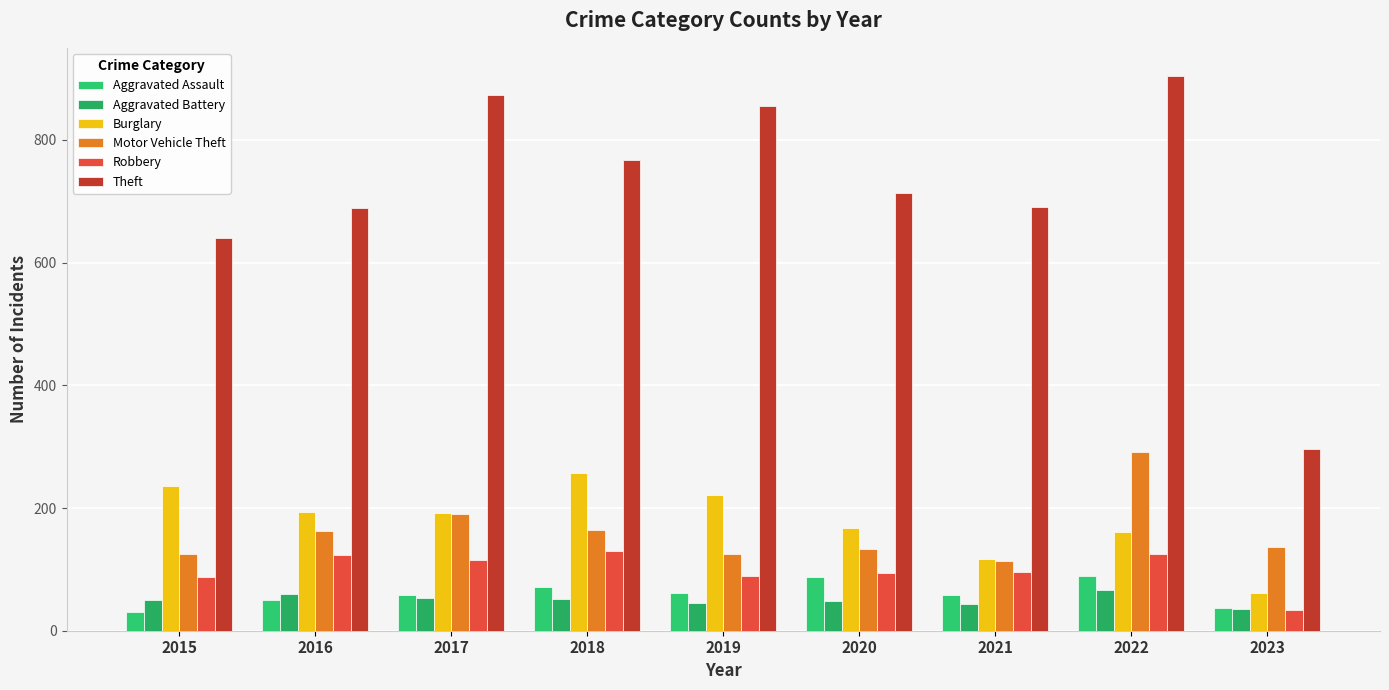

What is the sum of all Theft values?

6432